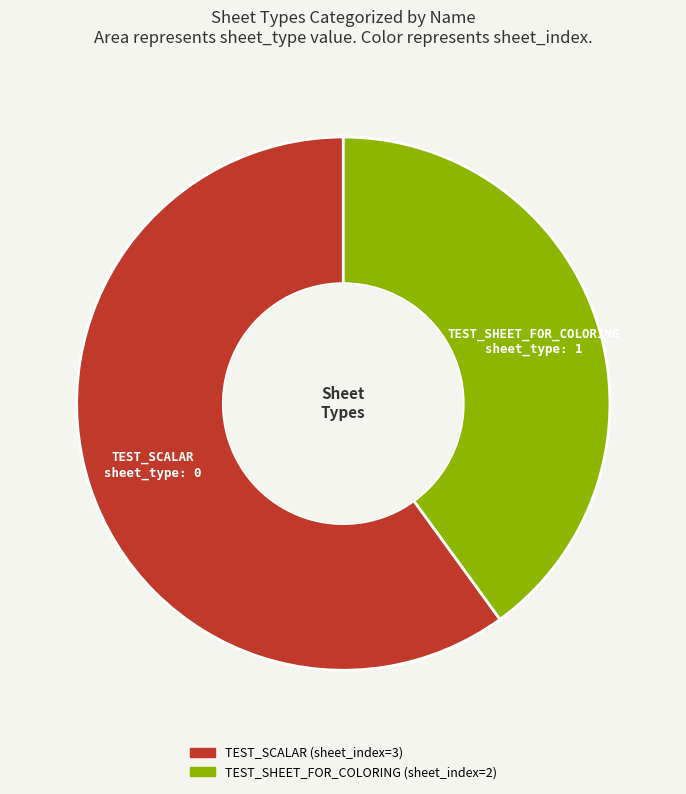

Rank the categories by value from highest to lowest.

TEST_SCALAR, TEST_SHEET_FOR_COLORING